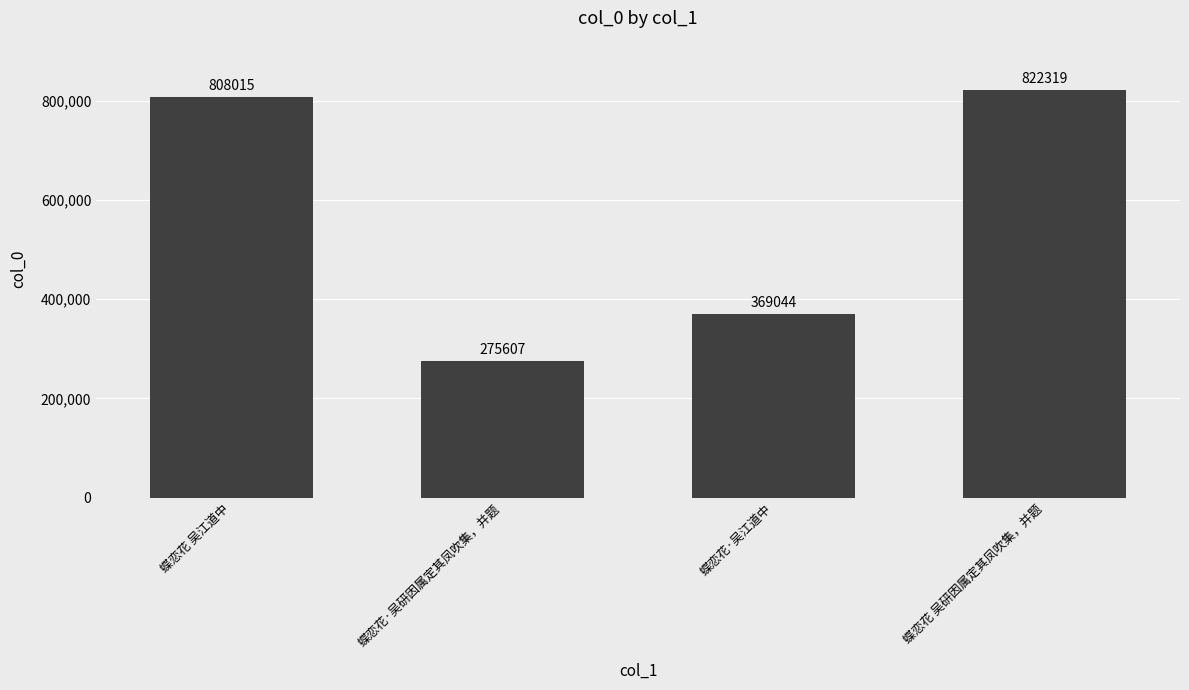

List the labels in order of value, smallest first.

蝶恋花·吴研因属定其凤吹集，并题, 蝶恋花·吴江道中, 蝶恋花 吴江道中, 蝶恋花 吴研因属定其凤吹集，并题